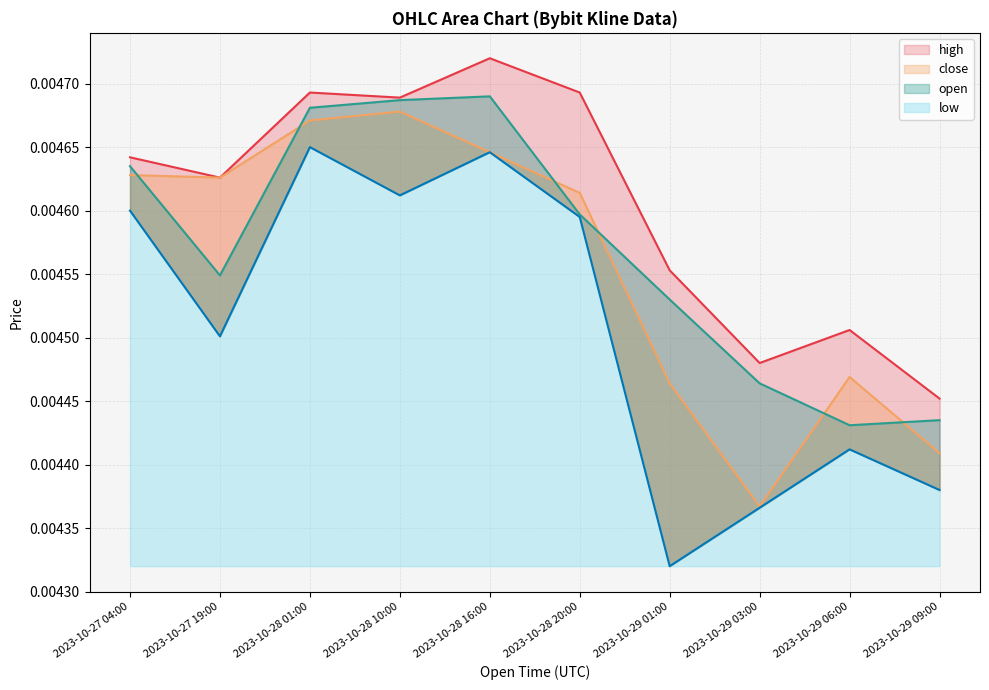

True or false: close and high intersect in this chart.

False